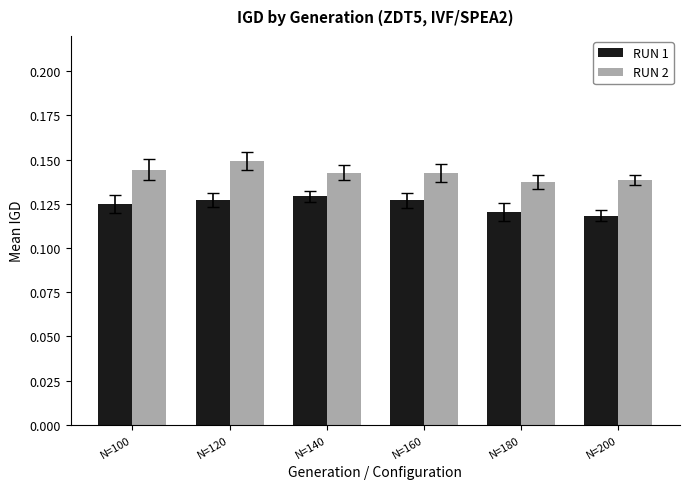

Which category has the highest value in the RUN 1 series?

N=140